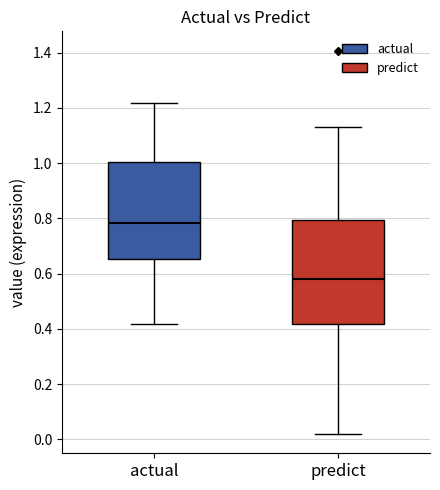

Which box's median line is the highest?

actual